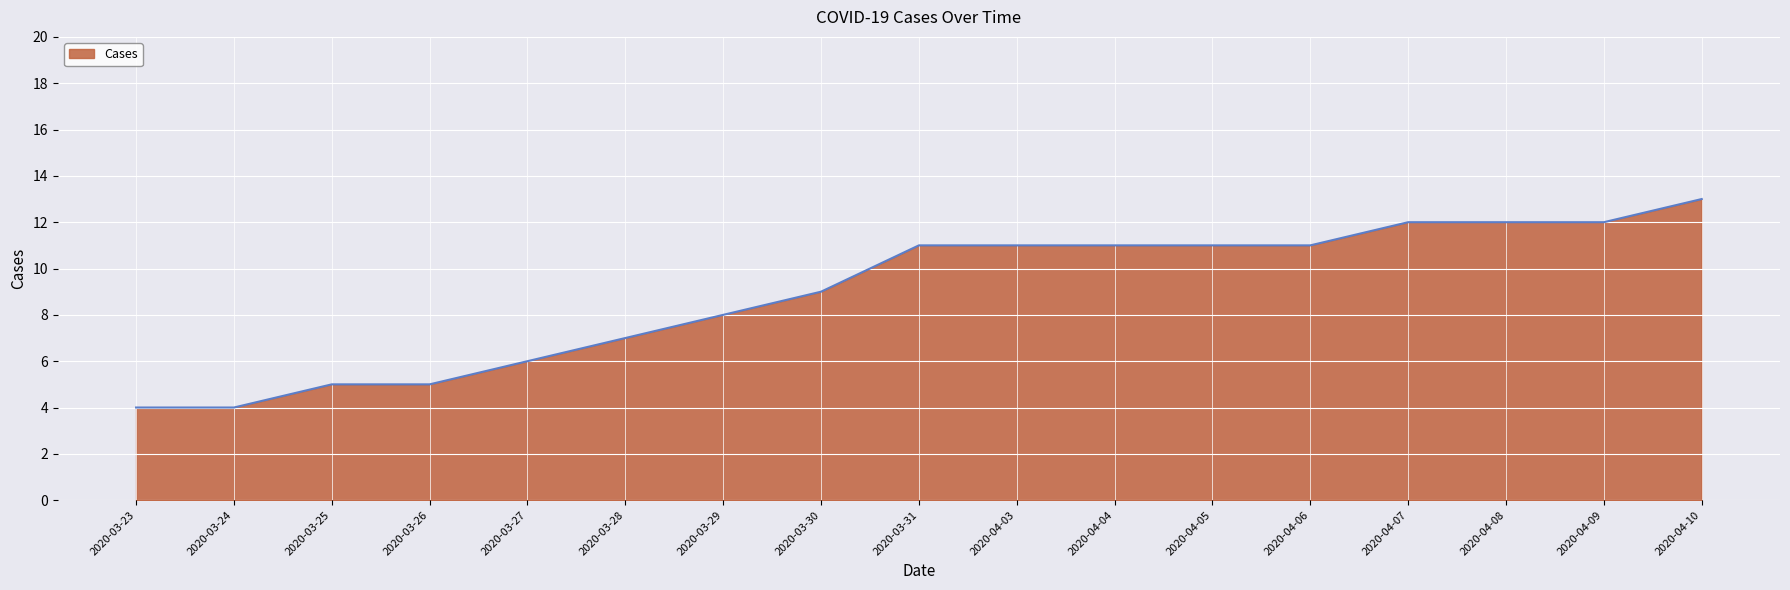

True or false: the data shows 8 at 2020-03-29.

True